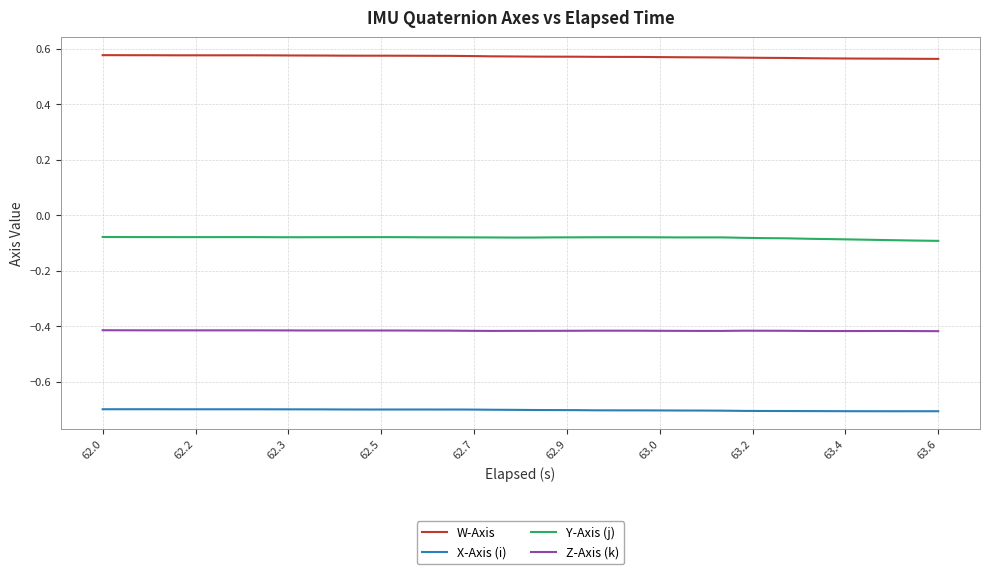

True or false: Y-Axis (j) and W-Axis intersect in this chart.

False